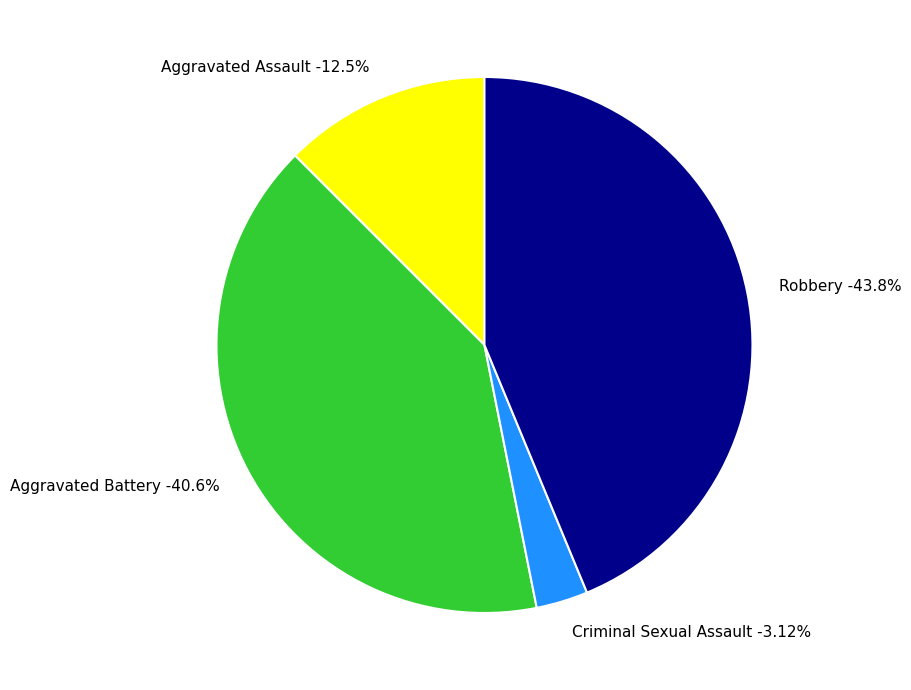

Rank the categories by value from highest to lowest.

Robbery, Aggravated Battery, Aggravated Assault, Criminal Sexual Assault